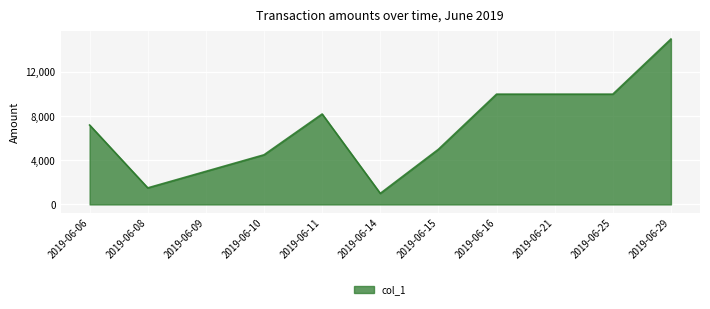

Reading left to right, what are all the values shown in this chart?

2019-06-06=7200	2019-06-08=1500	2019-06-09=3000	2019-06-10=4500	2019-06-11=8200	2019-06-14=1000	2019-06-15=5000	2019-06-16=10000	2019-06-21=10000	2019-06-25=10000	2019-06-29=15000